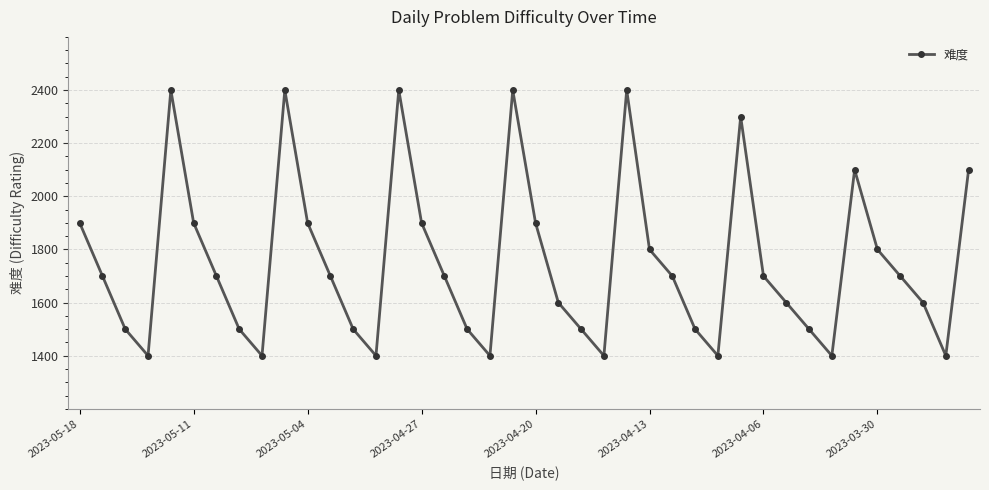

What is the value of the 19th point from the left?

1400